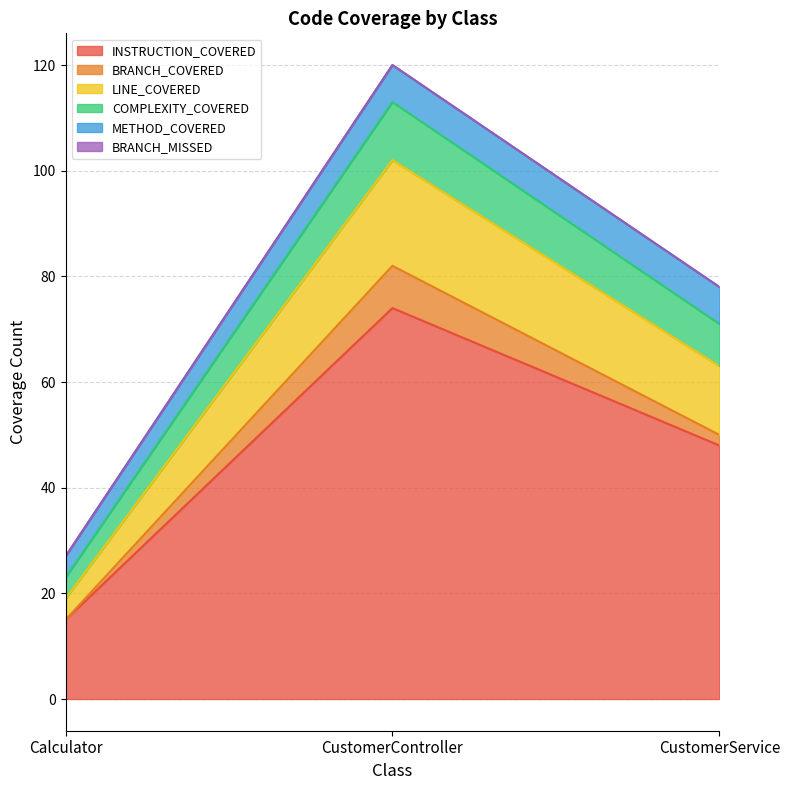

At which category is the sum across all series the highest?

CustomerController